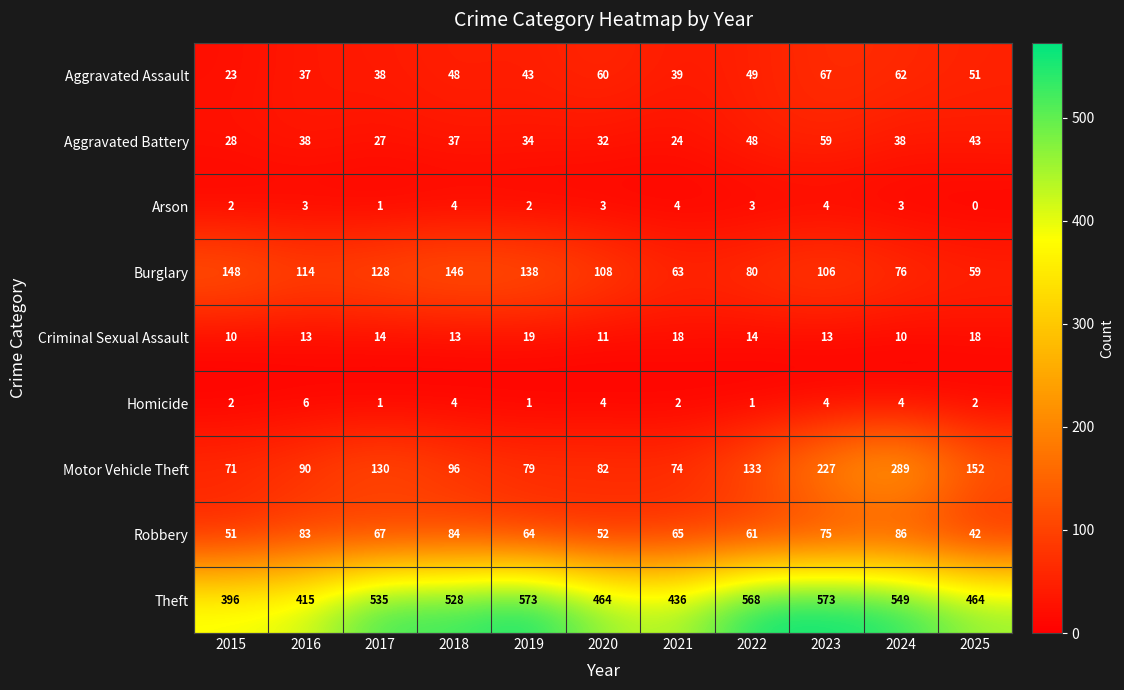

At which label is Motor Vehicle Theft closest to 180?

2025